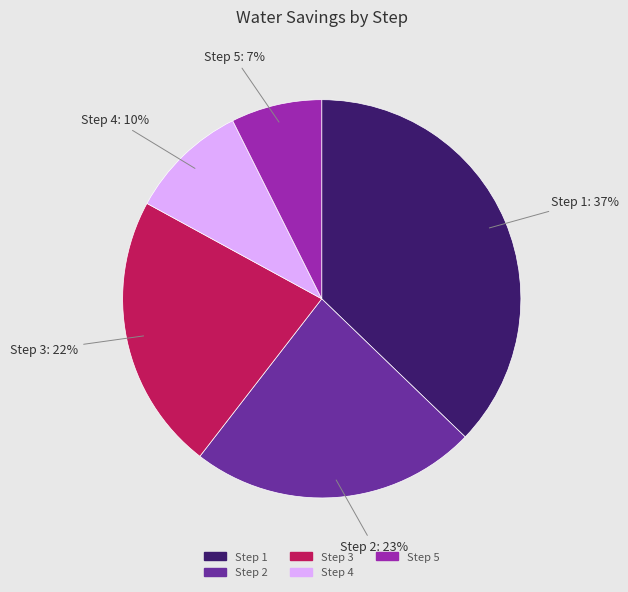

How many segments does this pie chart have?

5